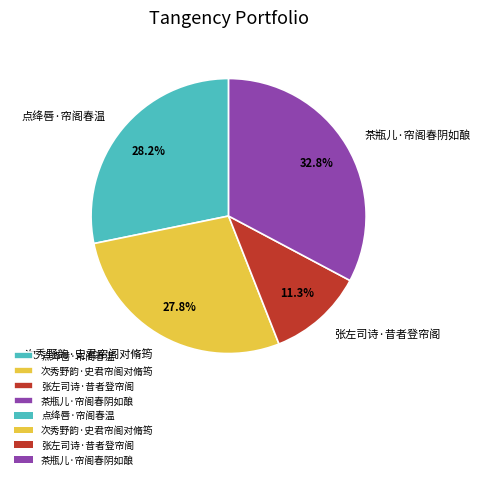

Between 张左司诗·昔者登帘阁 and 茶瓶儿·帘阁春阴如酿, which is larger?

茶瓶儿·帘阁春阴如酿